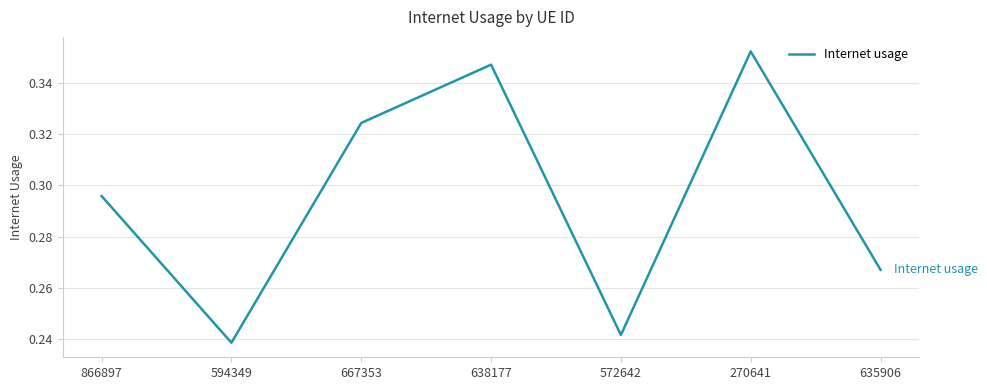

Rank the categories by value from highest to lowest.

270641, 638177, 667353, 866897, 635906, 572642, 594349